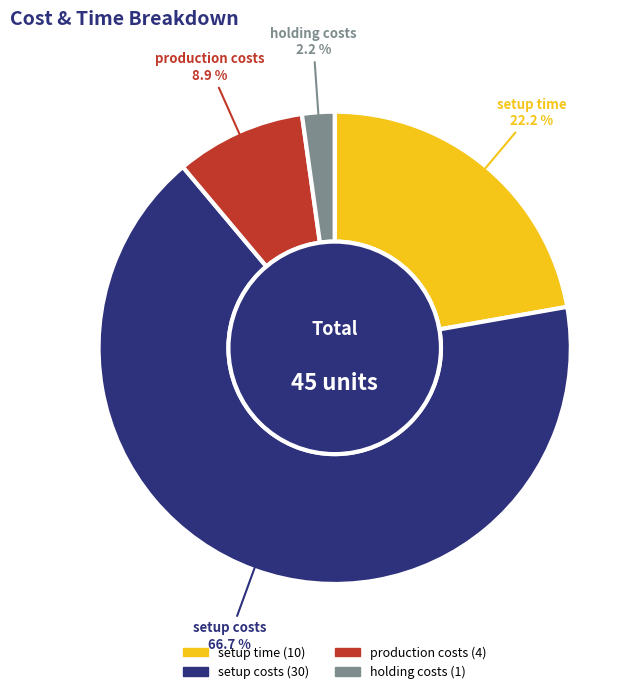

How many segments does this pie chart have?

4